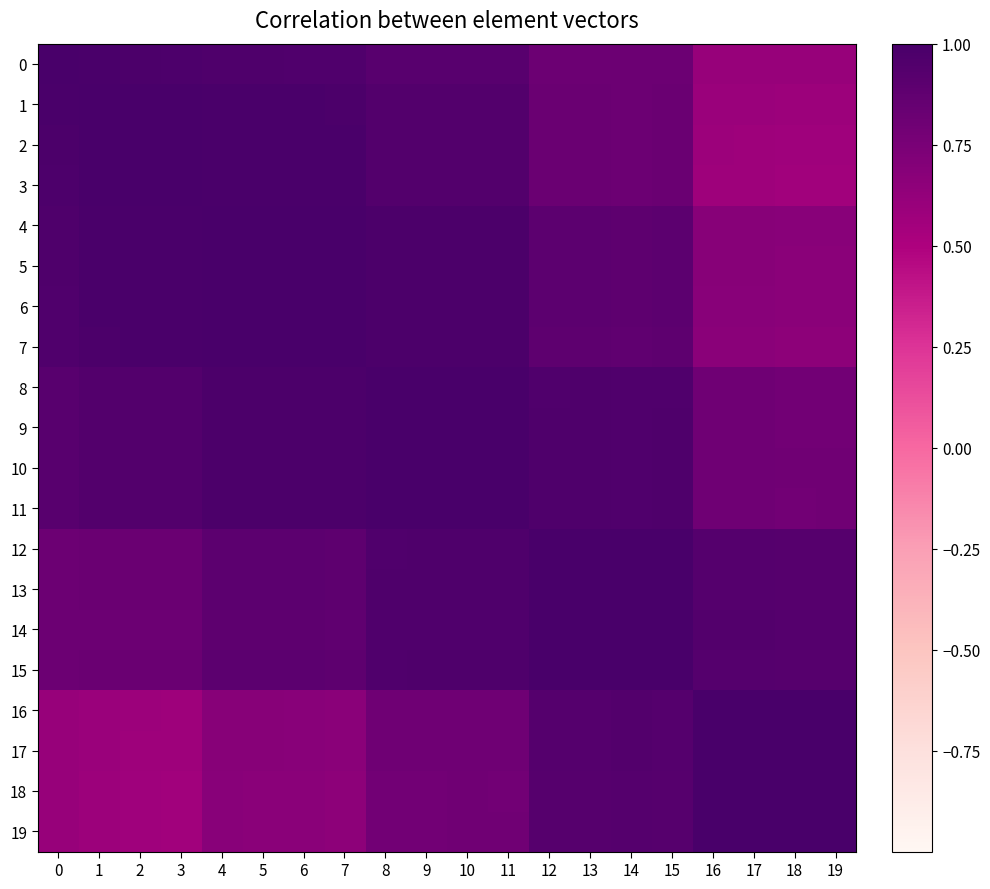

Reading left to right, transcribe all the data shown in this chart.

0: 0=1.0	1=1.0	2=1.0	3=1.0	4=1.0	5=1.0	6=1.0	7=1.0	8=0.9	9=0.9	10=0.9	11=0.9	12=0.8	13=0.8	14=0.8	15=0.8	16=0.6	17=0.6	18=0.6	19=0.6
1: 0=1.0	1=1.0	2=1.0	3=1.0	4=1.0	5=1.0	6=1.0	7=1.0	8=0.9	9=0.9	10=0.9	11=0.9	12=0.8	13=0.8	14=0.8	15=0.8	16=0.6	17=0.6	18=0.6	19=0.6
2: 0=1.0	1=1.0	2=1.0	3=1.0	4=1.0	5=1.0	6=1.0	7=1.0	8=0.9	9=0.9	10=0.9	11=0.9	12=0.8	13=0.8	14=0.8	15=0.8	16=0.6	17=0.6	18=0.6	19=0.6
3: 0=1.0	1=1.0	2=1.0	3=1.0	4=1.0	5=1.0	6=1.0	7=1.0	8=0.9	9=0.9	10=0.9	11=0.9	12=0.8	13=0.8	14=0.8	15=0.8	16=0.6	17=0.6	18=0.6	19=0.6
4: 0=1.0	1=1.0	2=1.0	3=1.0	4=1.0	5=1.0	6=1.0	7=1.0	8=1.0	9=1.0	10=1.0	11=1.0	12=0.9	13=0.9	14=0.9	15=0.9	16=0.7	17=0.7	18=0.7	19=0.7
5: 0=1.0	1=1.0	2=1.0	3=1.0	4=1.0	5=1.0	6=1.0	7=1.0	8=1.0	9=1.0	10=1.0	11=1.0	12=0.9	13=0.9	14=0.9	15=0.9	16=0.7	17=0.7	18=0.7	19=0.7
6: 0=1.0	1=1.0	2=1.0	3=1.0	4=1.0	5=1.0	6=1.0	7=1.0	8=1.0	9=1.0	10=1.0	11=1.0	12=0.9	13=0.9	14=0.9	15=0.9	16=0.7	17=0.7	18=0.7	19=0.7
7: 0=1.0	1=1.0	2=1.0	3=1.0	4=1.0	5=1.0	6=1.0	7=1.0	8=1.0	9=1.0	10=1.0	11=1.0	12=0.9	13=0.9	14=0.9	15=0.9	16=0.7	17=0.7	18=0.7	19=0.7
8: 0=0.9	1=0.9	2=0.9	3=0.9	4=1.0	5=1.0	6=1.0	7=1.0	8=1.0	9=1.0	10=1.0	11=1.0	12=1.0	13=1.0	14=1.0	15=1.0	16=0.8	17=0.8	18=0.8	19=0.8
9: 0=0.9	1=0.9	2=0.9	3=0.9	4=1.0	5=1.0	6=1.0	7=1.0	8=1.0	9=1.0	10=1.0	11=1.0	12=1.0	13=1.0	14=1.0	15=1.0	16=0.8	17=0.8	18=0.8	19=0.8
10: 0=0.9	1=0.9	2=0.9	3=0.9	4=1.0	5=1.0	6=1.0	7=1.0	8=1.0	9=1.0	10=1.0	11=1.0	12=1.0	13=1.0	14=1.0	15=1.0	16=0.8	17=0.8	18=0.8	19=0.8
11: 0=0.9	1=0.9	2=0.9	3=0.9	4=1.0	5=1.0	6=1.0	7=1.0	8=1.0	9=1.0	10=1.0	11=1.0	12=1.0	13=1.0	14=1.0	15=1.0	16=0.8	17=0.8	18=0.8	19=0.8
12: 0=0.8	1=0.8	2=0.8	3=0.8	4=0.9	5=0.9	6=0.9	7=0.9	8=1.0	9=1.0	10=1.0	11=1.0	12=1.0	13=1.0	14=1.0	15=1.0	16=0.9	17=0.9	18=0.9	19=0.9
13: 0=0.8	1=0.8	2=0.8	3=0.8	4=0.9	5=0.9	6=0.9	7=0.9	8=1.0	9=1.0	10=1.0	11=1.0	12=1.0	13=1.0	14=1.0	15=1.0	16=0.9	17=0.9	18=0.9	19=0.9
14: 0=0.8	1=0.8	2=0.8	3=0.8	4=0.9	5=0.9	6=0.9	7=0.9	8=1.0	9=1.0	10=1.0	11=1.0	12=1.0	13=1.0	14=1.0	15=1.0	16=0.9	17=0.9	18=0.9	19=0.9
15: 0=0.8	1=0.8	2=0.8	3=0.8	4=0.9	5=0.9	6=0.9	7=0.9	8=1.0	9=1.0	10=1.0	11=1.0	12=1.0	13=1.0	14=1.0	15=1.0	16=0.9	17=0.9	18=0.9	19=0.9
16: 0=0.6	1=0.6	2=0.6	3=0.6	4=0.7	5=0.7	6=0.7	7=0.7	8=0.8	9=0.8	10=0.8	11=0.8	12=0.9	13=0.9	14=0.9	15=0.9	16=1.0	17=1.0	18=1.0	19=1.0
17: 0=0.6	1=0.6	2=0.6	3=0.6	4=0.7	5=0.7	6=0.7	7=0.7	8=0.8	9=0.8	10=0.8	11=0.8	12=0.9	13=0.9	14=0.9	15=0.9	16=1.0	17=1.0	18=1.0	19=1.0
18: 0=0.6	1=0.6	2=0.6	3=0.6	4=0.7	5=0.7	6=0.7	7=0.7	8=0.8	9=0.8	10=0.8	11=0.8	12=0.9	13=0.9	14=0.9	15=0.9	16=1.0	17=1.0	18=1.0	19=1.0
19: 0=0.6	1=0.6	2=0.6	3=0.6	4=0.7	5=0.7	6=0.7	7=0.7	8=0.8	9=0.8	10=0.8	11=0.8	12=0.9	13=0.9	14=0.9	15=0.9	16=1.0	17=1.0	18=1.0	19=1.0